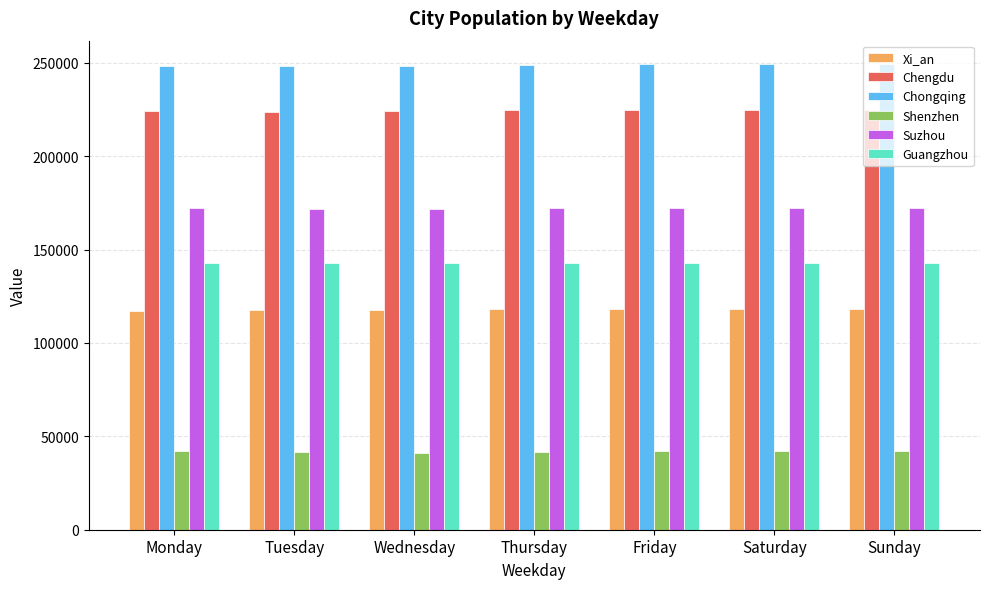

The value of Suzhou at Thursday is 70365. True or false?

False